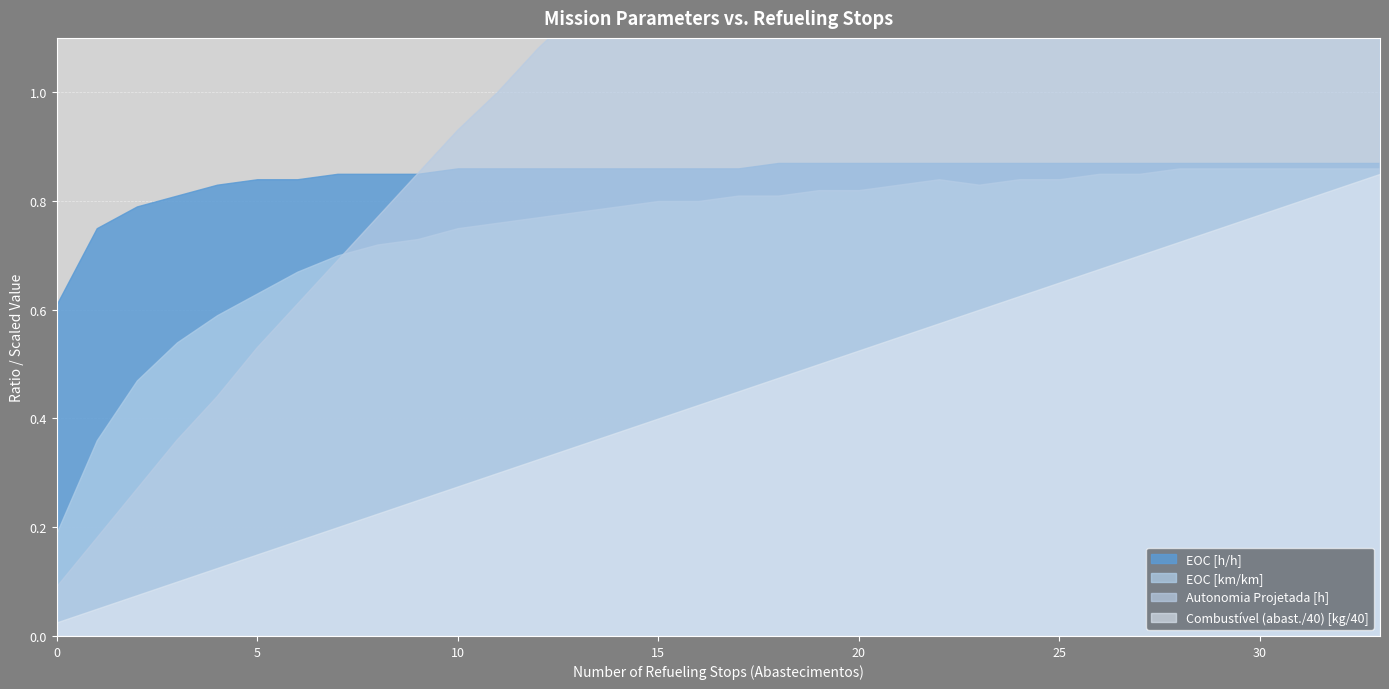

Where does the Combustivel [kg] series first go above 18?

18